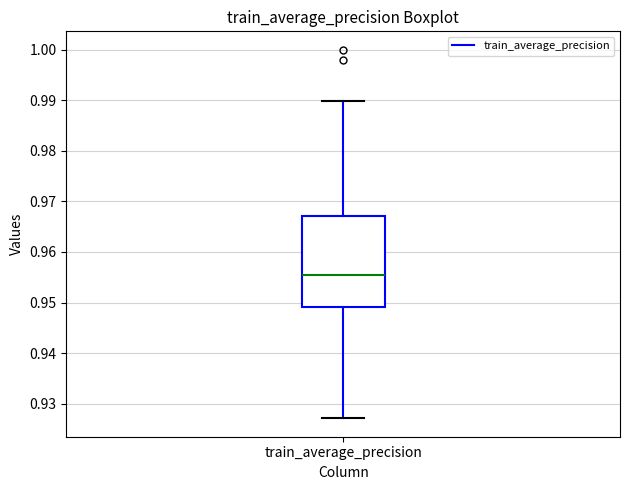

Read this box plot against the y-axis: the position of the median line, the range covered by the box, and the ends of both whiskers. The values are not printed on the chart, so give them approximately, as read against the axis.

median 0.956, box 0.949 to 0.967, whiskers 0.927 to 0.990